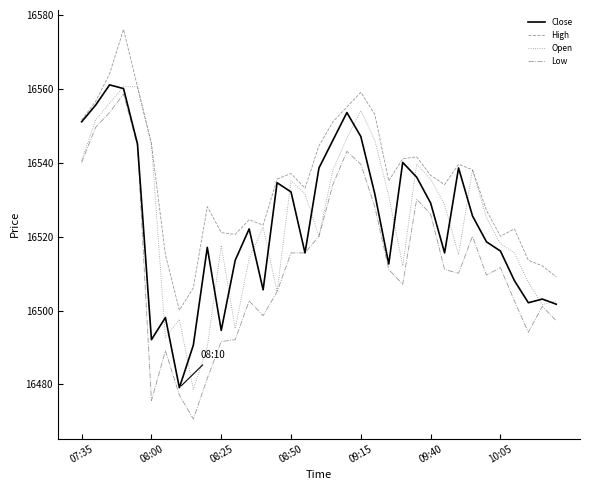

What is the minimum value for Close?

16479.1